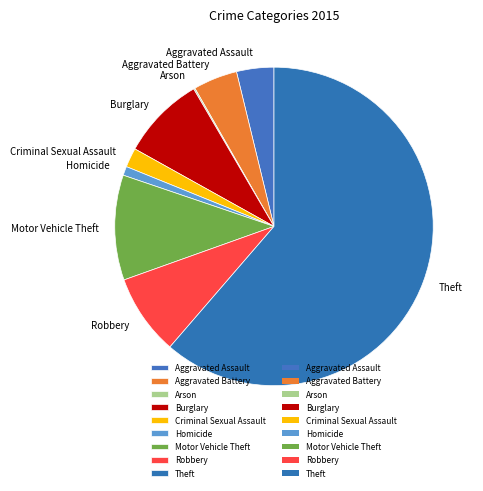

Which slice is the largest?

Theft